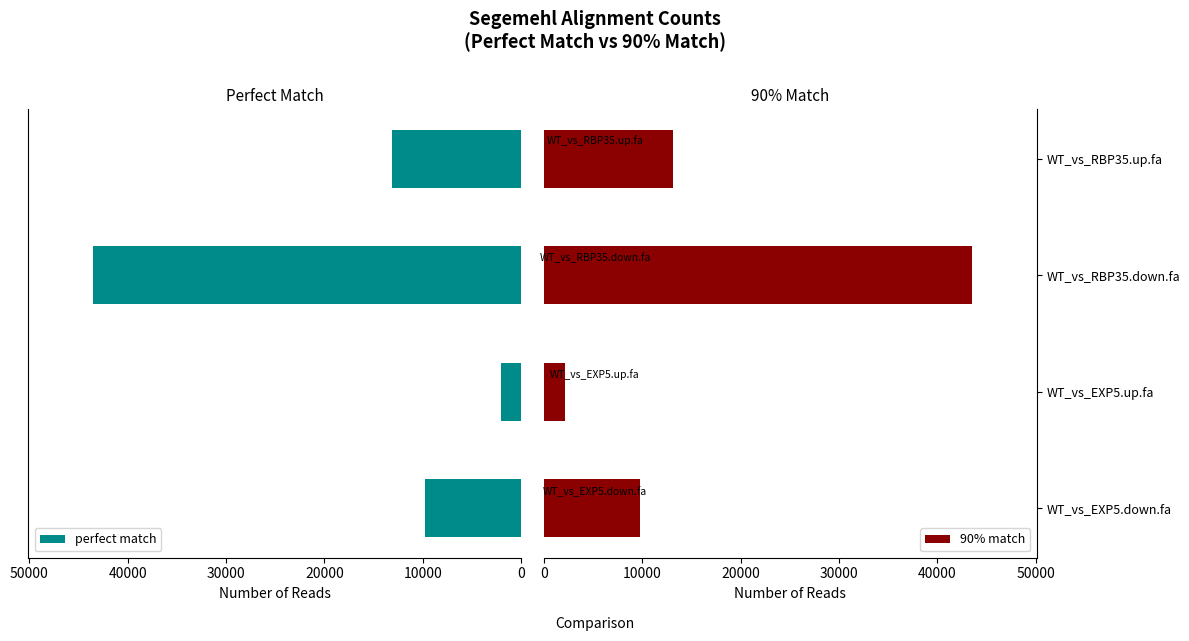

Count the number of categories in the chart.

4